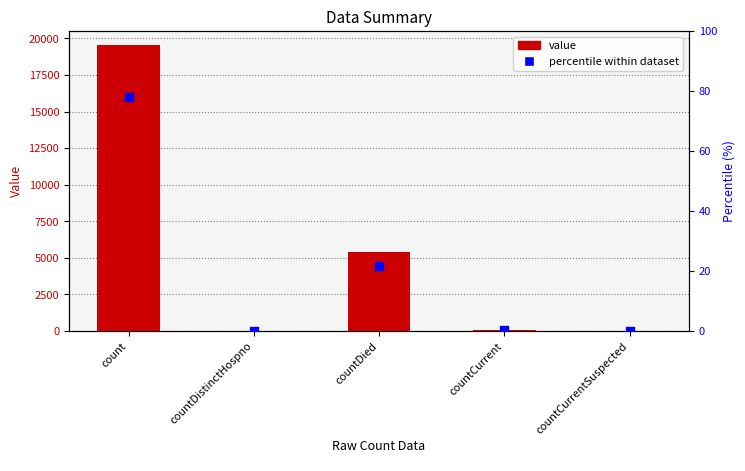

At how many categories does at least one series exceed 12691?

1